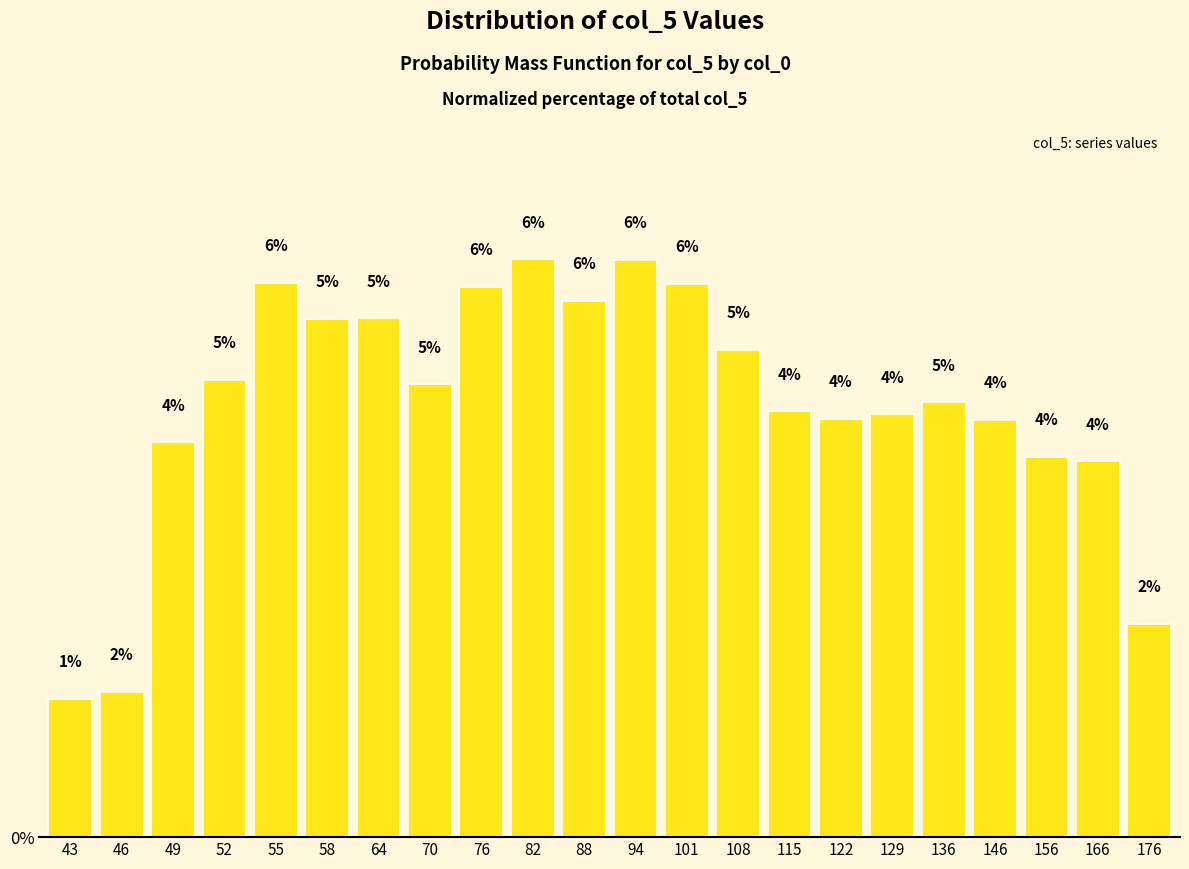

What is the value of the 4th bar from the left?

4.8